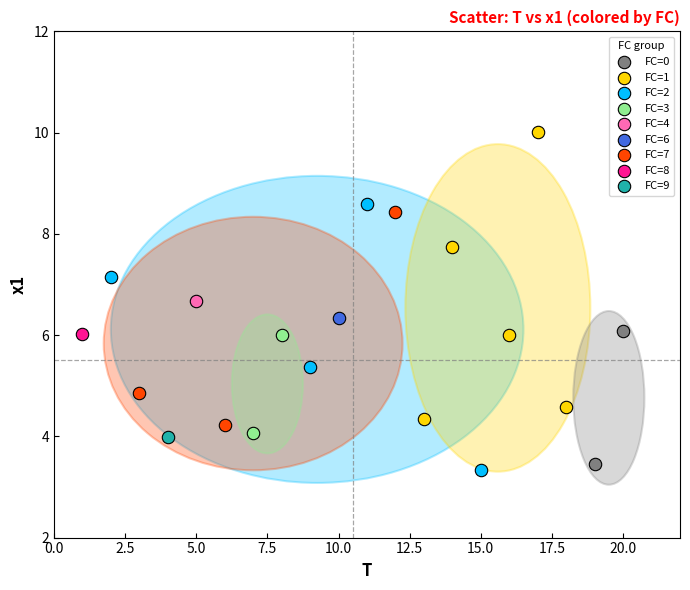

What are all the series names shown in the legend?

FC=0, FC=1, FC=2, FC=3, FC=4, FC=6, FC=7, FC=8, FC=9